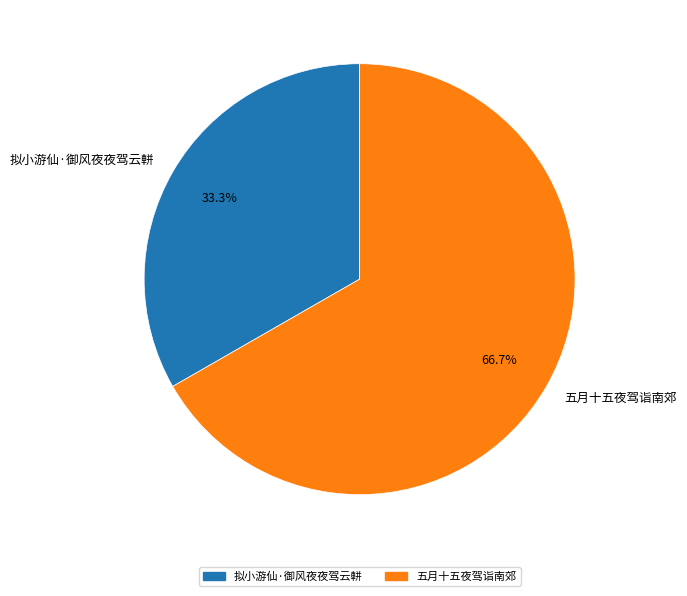

Is there any slice that represents more than half of the pie?

Yes